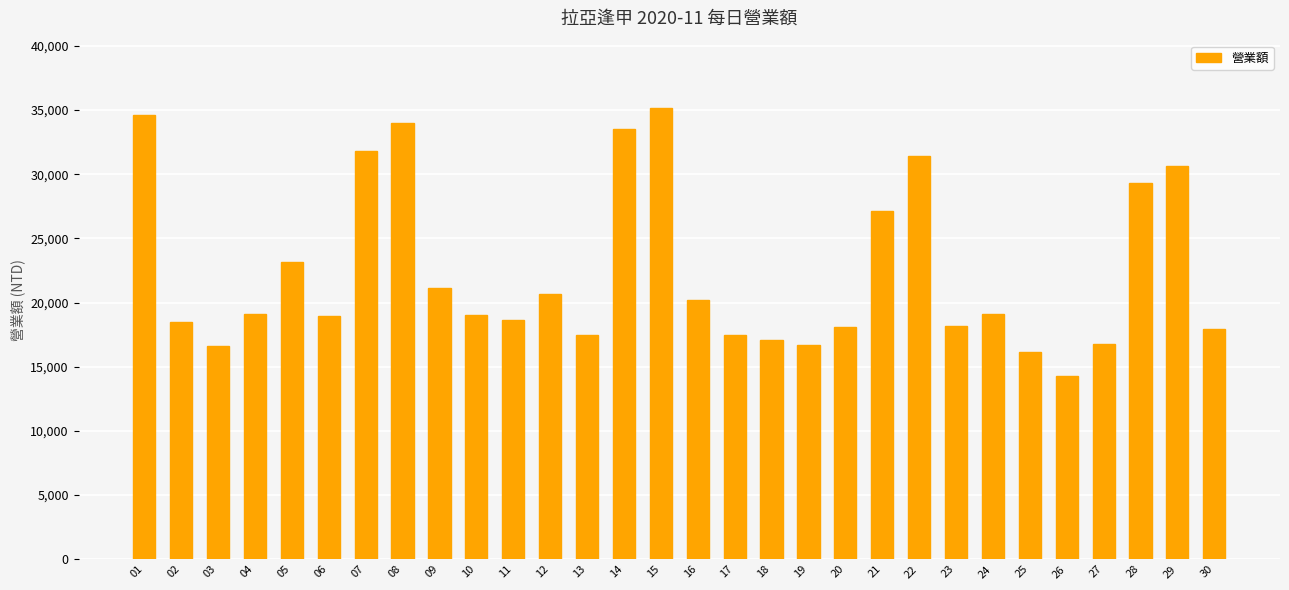

The value at 16 is 20214. True or false?

True